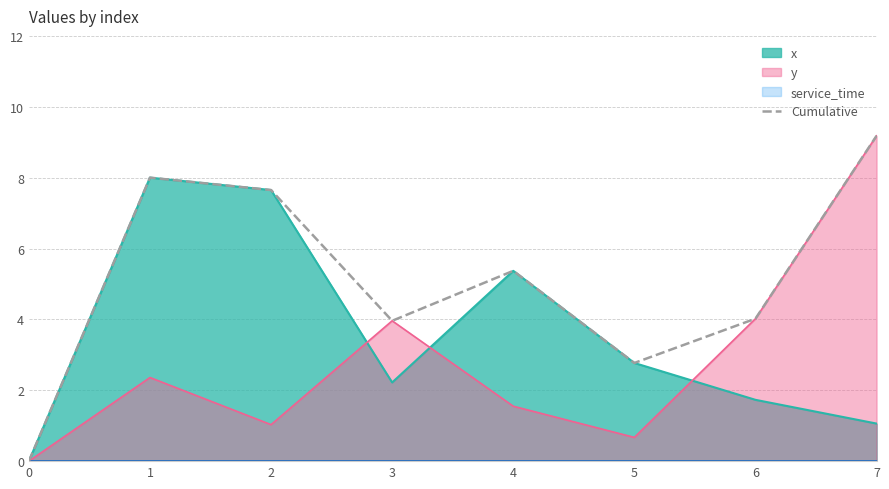

What is the change in value from 1 to 7?

+1.2